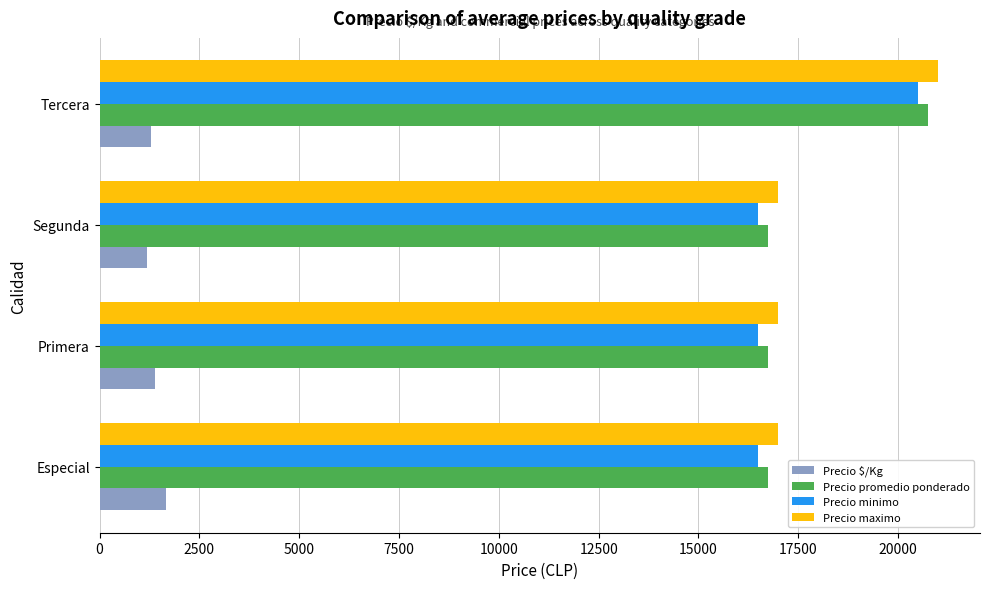

What is the spread (max minus min) of values at Tercera?

19703